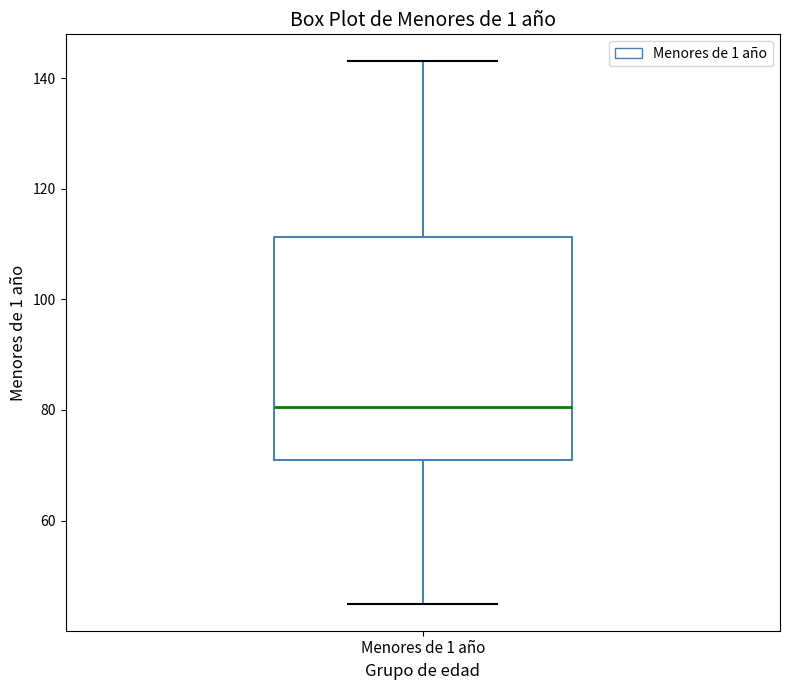

Transcribe this box plot: give where the median line is, the range the box spans, and where the two whiskers end, as read against the y-axis. The values are not printed on the chart, so give them approximately, as read against the axis.

median 80, box 72 to 112, whiskers 46 to 144